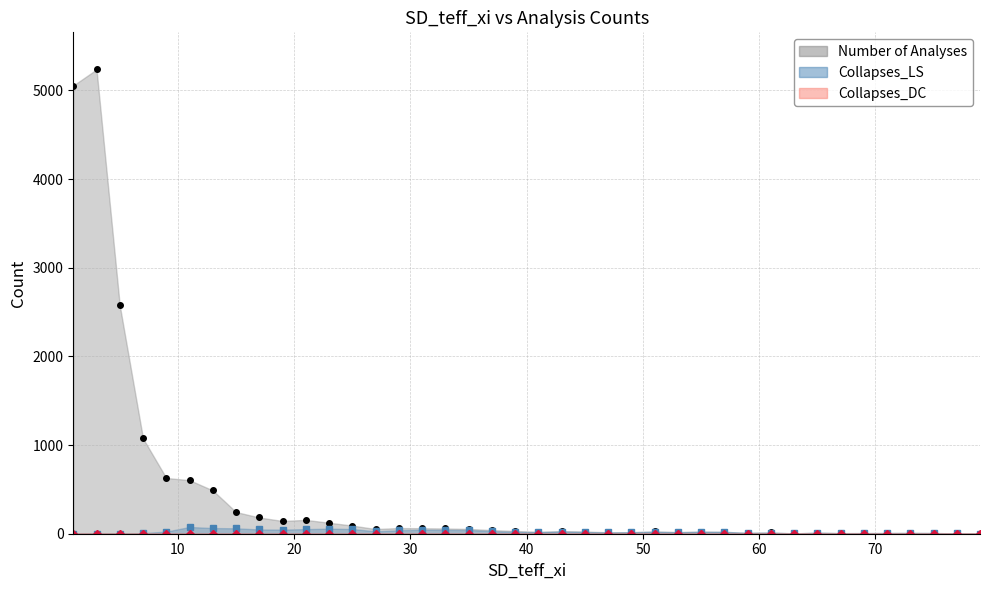

Reading right to left, list all the values displayed in this chart.

Number of Analyses: 1	4	8	9	8	7	7	12	4	14	10	21	24	19	26	17	16	25	29	21	31	41	54	59	62	64	53	92	124	156	144	183	245	489	604	629	1075	2575	5237	5056
Collapses_LS: 1	3	8	9	8	7	6	12	3	13	10	21	22	16	22	17	14	19	25	18	20	29	42	43	45	39	27	53	57	52	46	48	61	64	76	24	7	2	1	0
Collapses_DC: 0	0	0	0	0	0	0	1	0	0	0	0	0	0	0	1	0	0	0	0	0	0	0	0	0	0	0	0	0	0	0	0	0	0	0	0	0	0	0	0